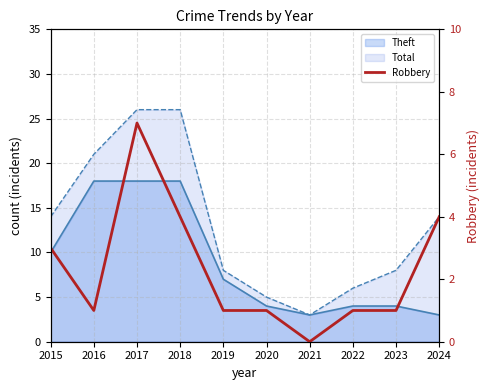

How many points are lower than both their immediate neighbors (excluding endpoints)?

2